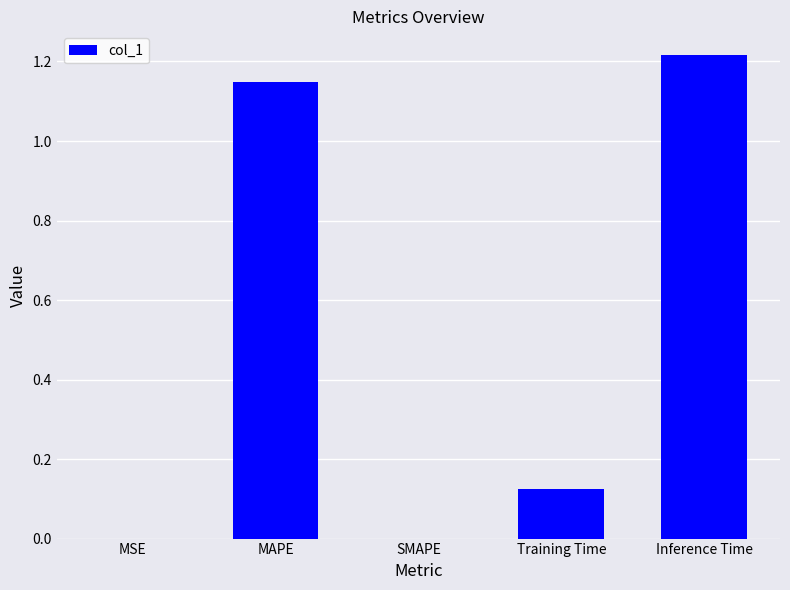

What is the sum of all values?

2.5